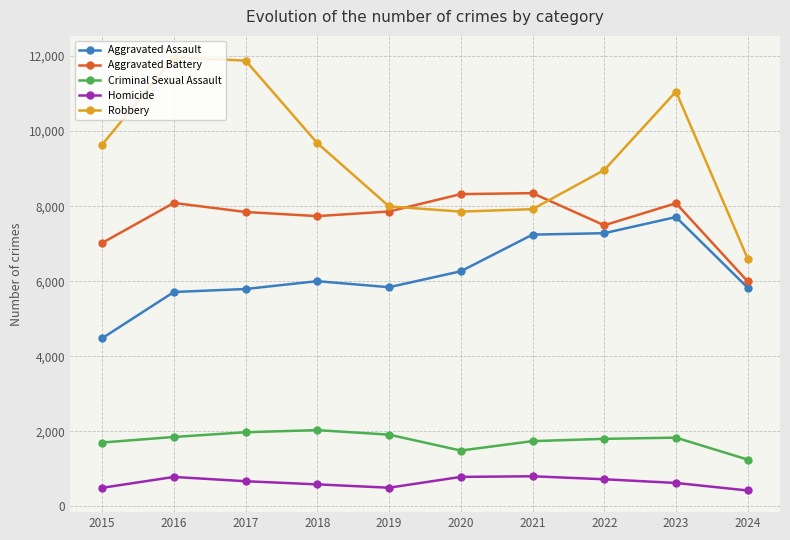

True or false: Criminal Sexual Assault and Aggravated Battery intersect in this chart.

False